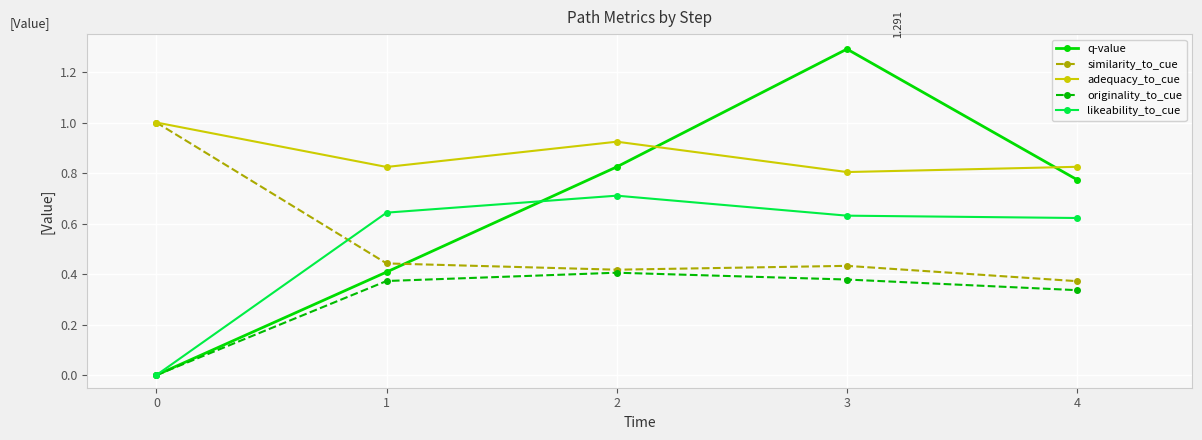

Where is the first local maximum for originality_to_cue?

2